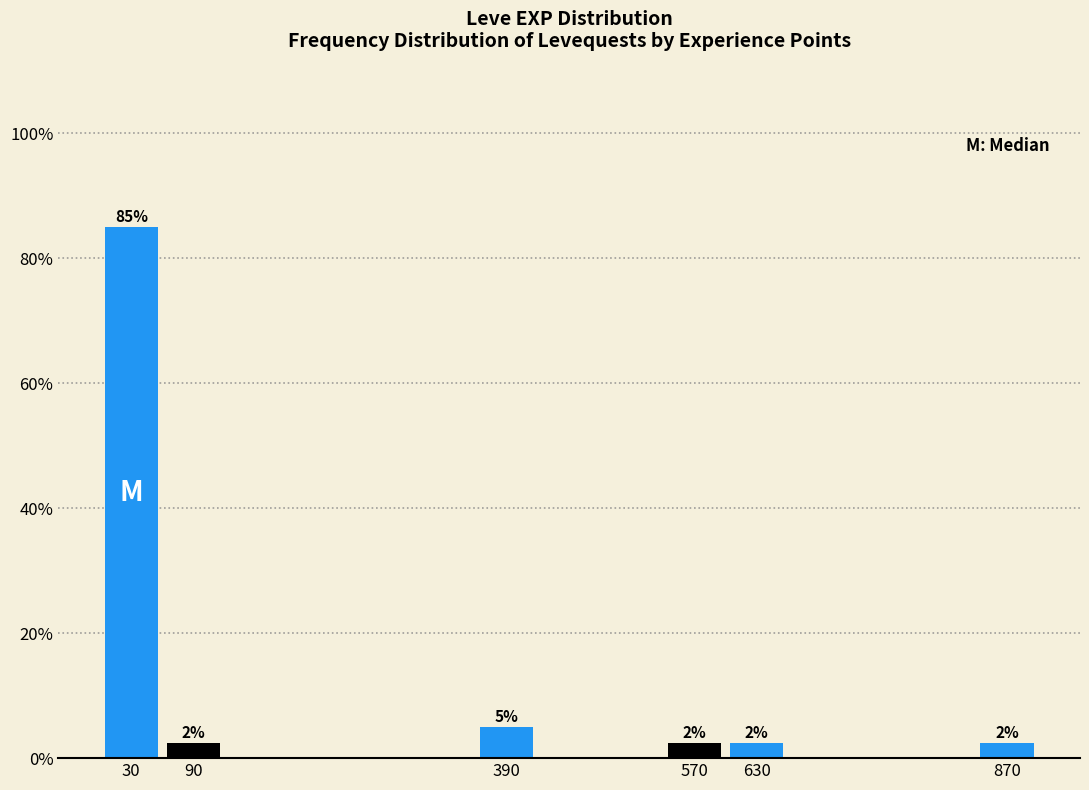

Over which range of the x-axis is the bar tallest?

0 to 60